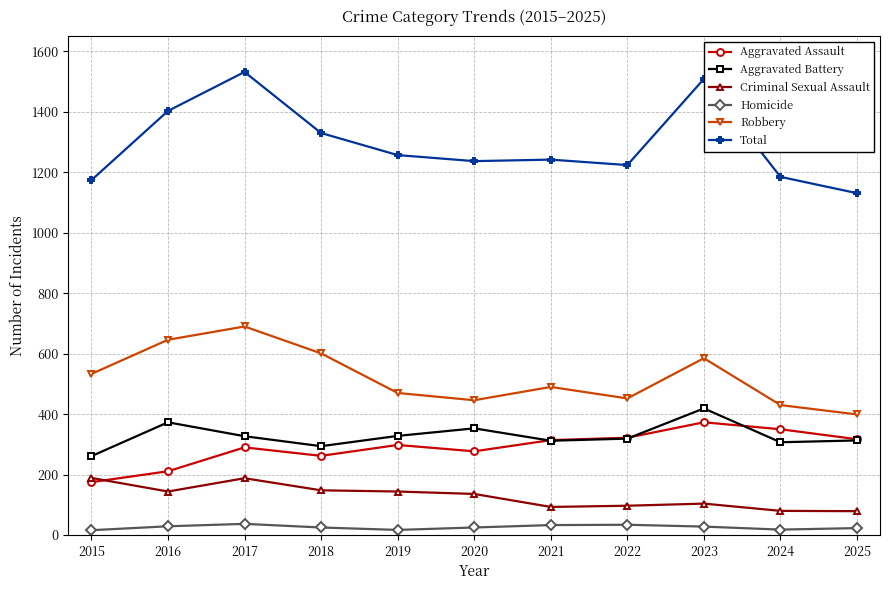

What is the difference between the maximum and minimum values in the Robbery series?

291